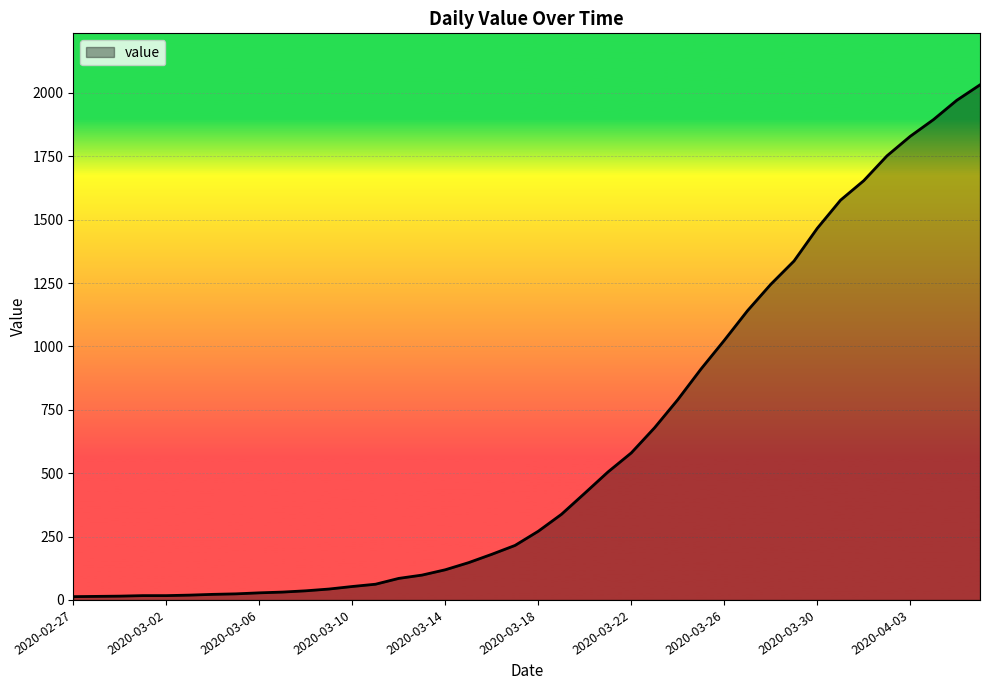

What is the difference between the maximum and minimum values?

2019